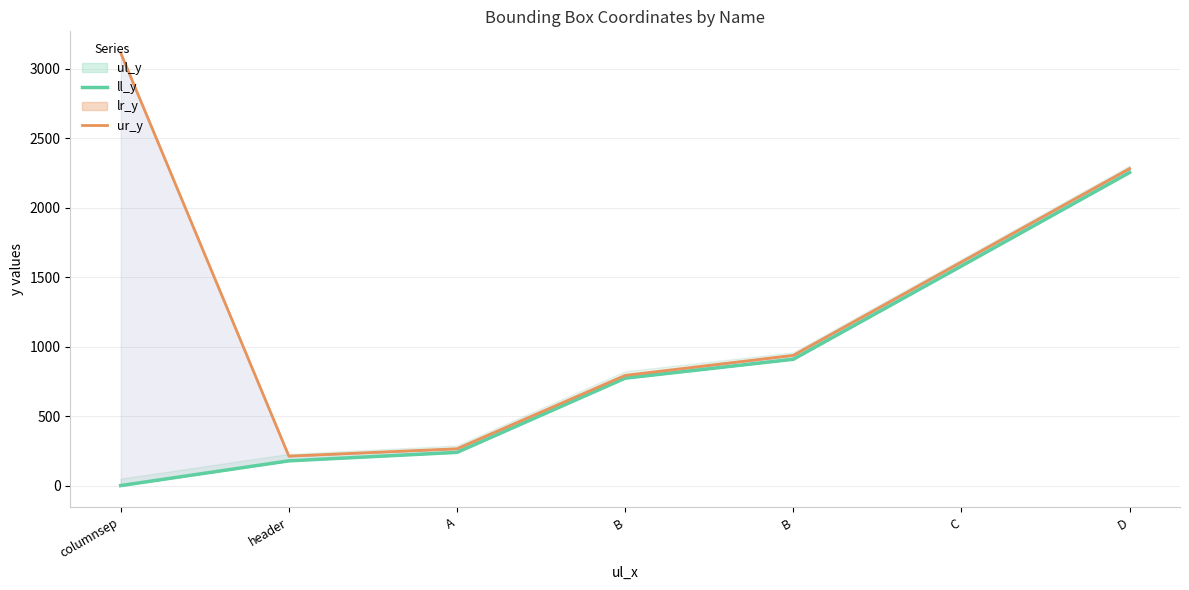

At how many categories does at least one series exceed 29?

7